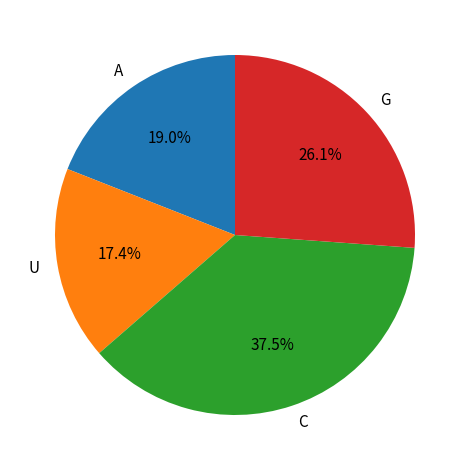

Approximately how many times larger is the value at A compared to G?

0.7